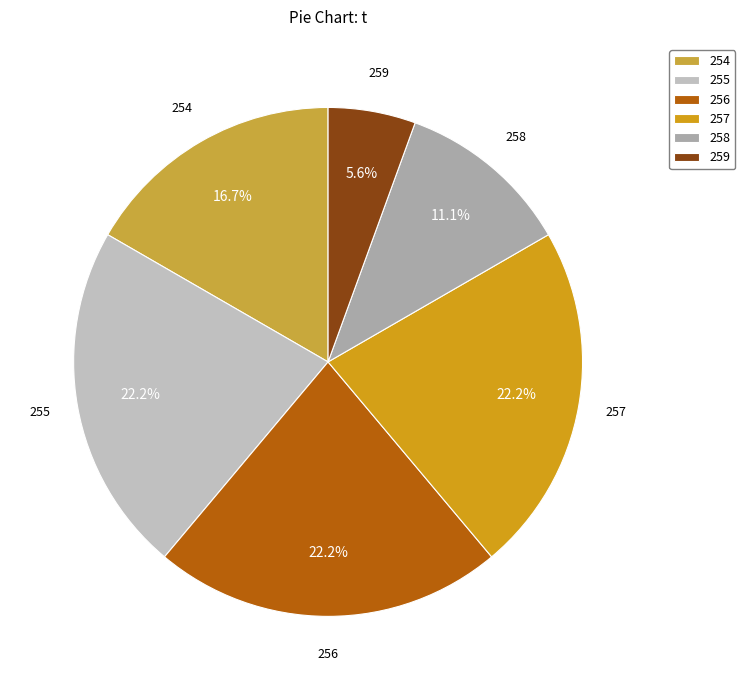

To the nearest percent, what is the average slice percentage?

17%